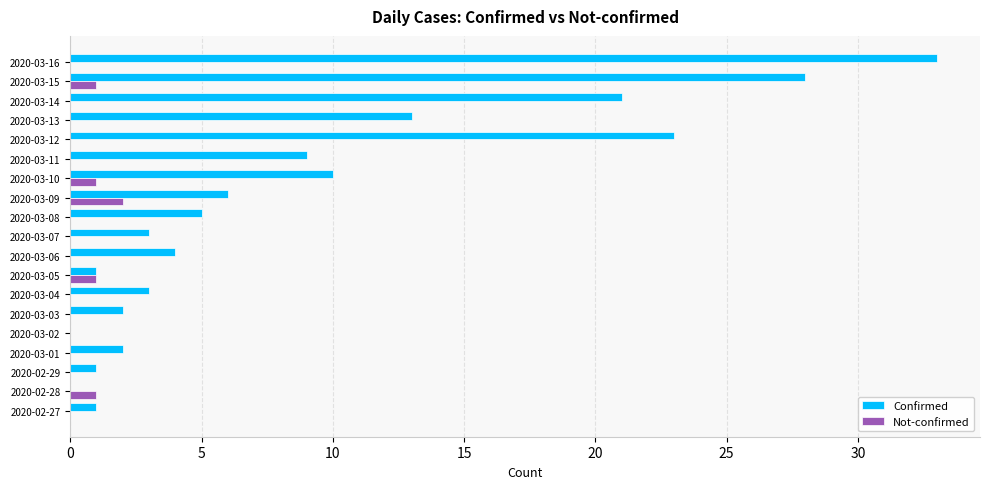

Is the value of Not-confirmed at 2020-03-05 greater than the value of Confirmed at 2020-03-16?

No